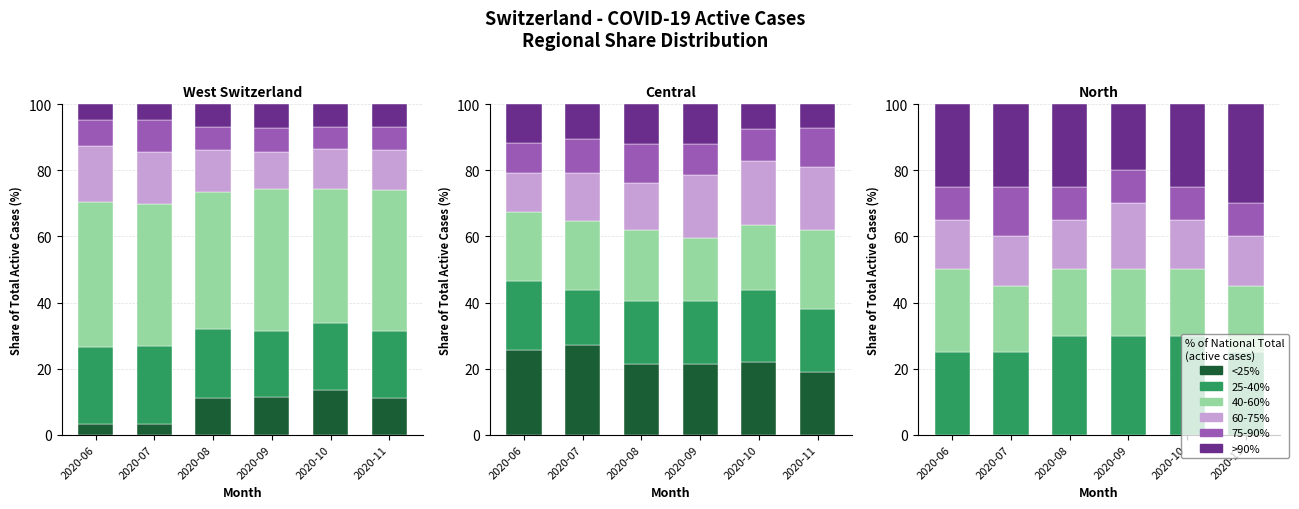

At which label does <25% reach its minimum?

2020-06